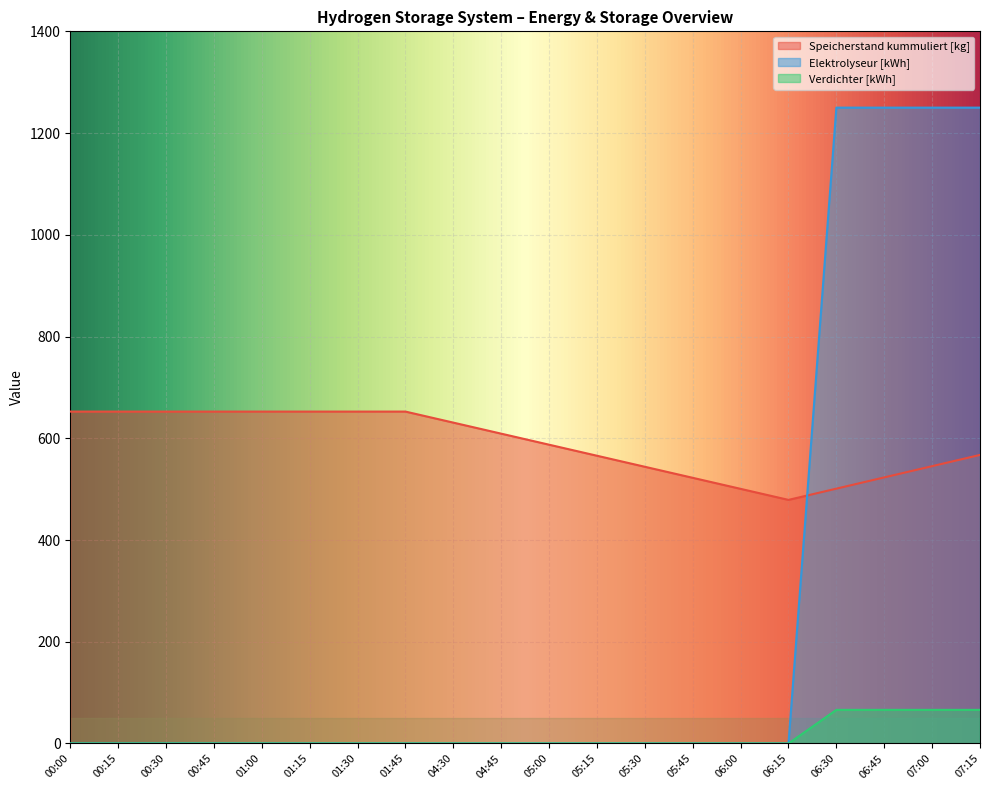

What is the label of the 13th point from the right?

01:45